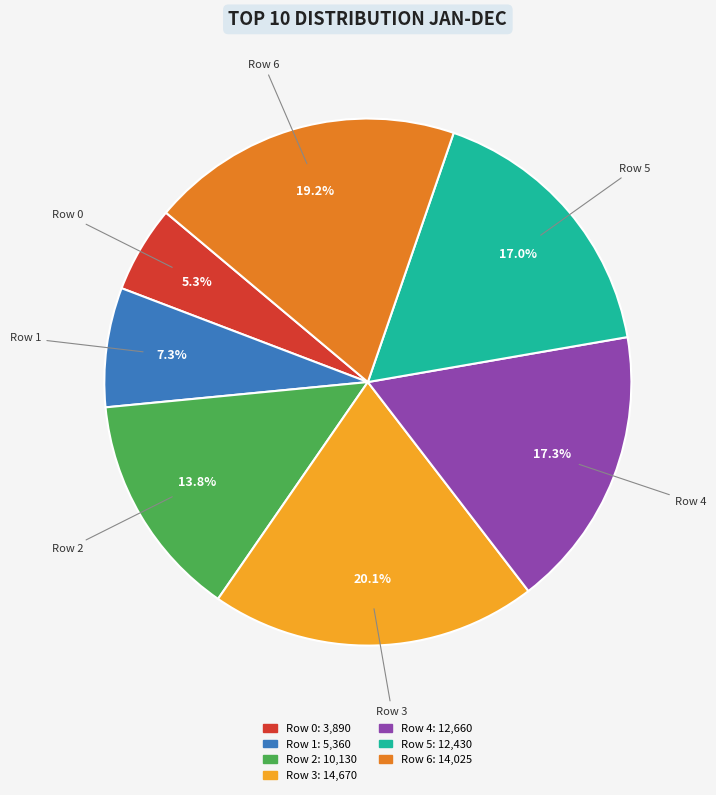

Does Row 0 account for over 50% of the chart?

No